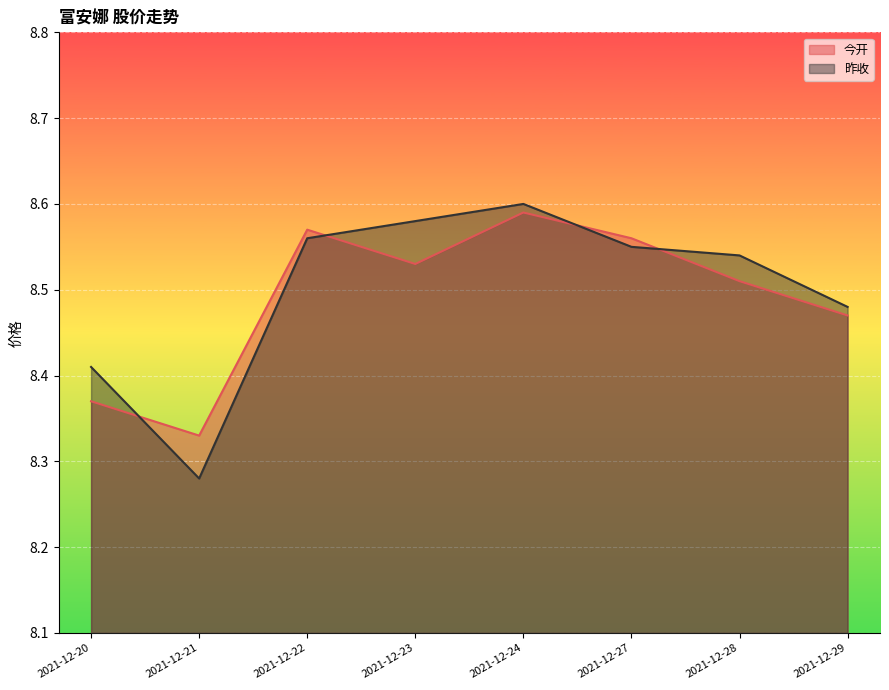

In 今开, how many points are lower than both neighbors (excluding endpoints)?

2